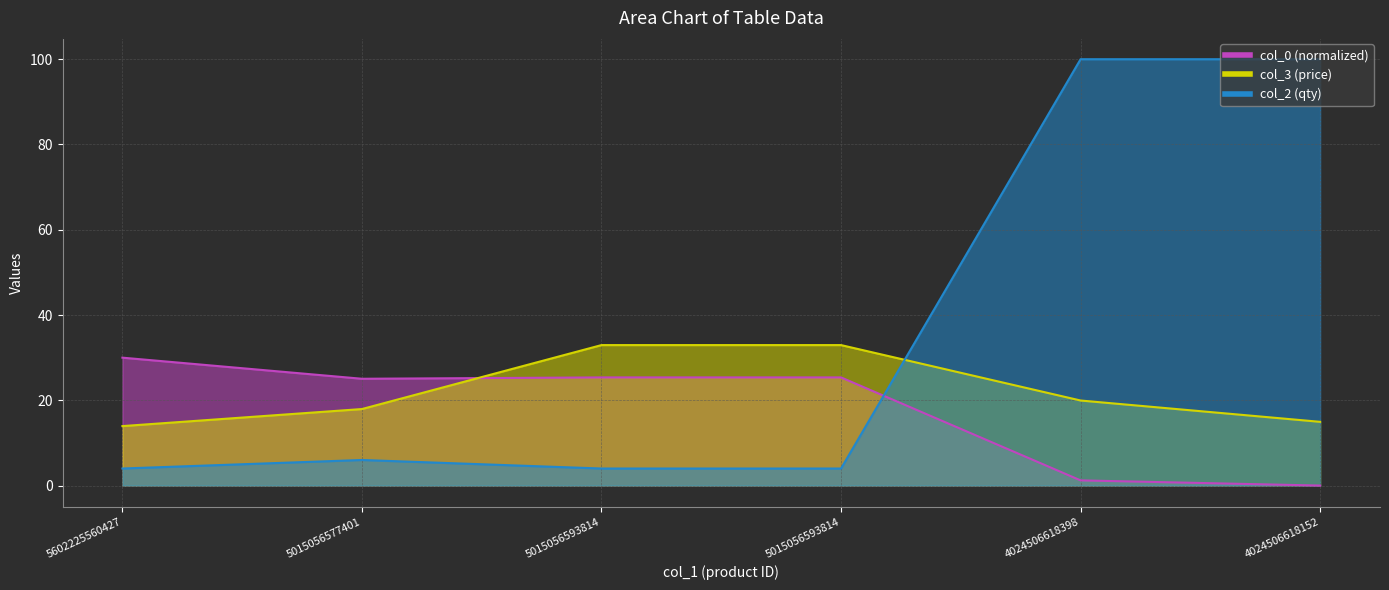

Which series has the largest total across all categories?

col_2